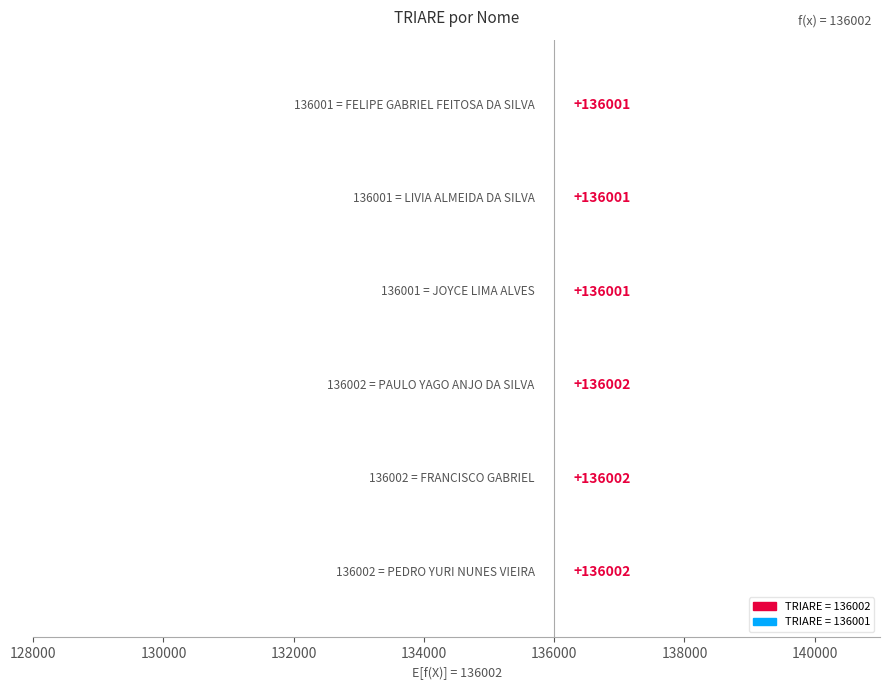

Reading right to left, extract all data points from this chart.

1	1	1	2	2	2